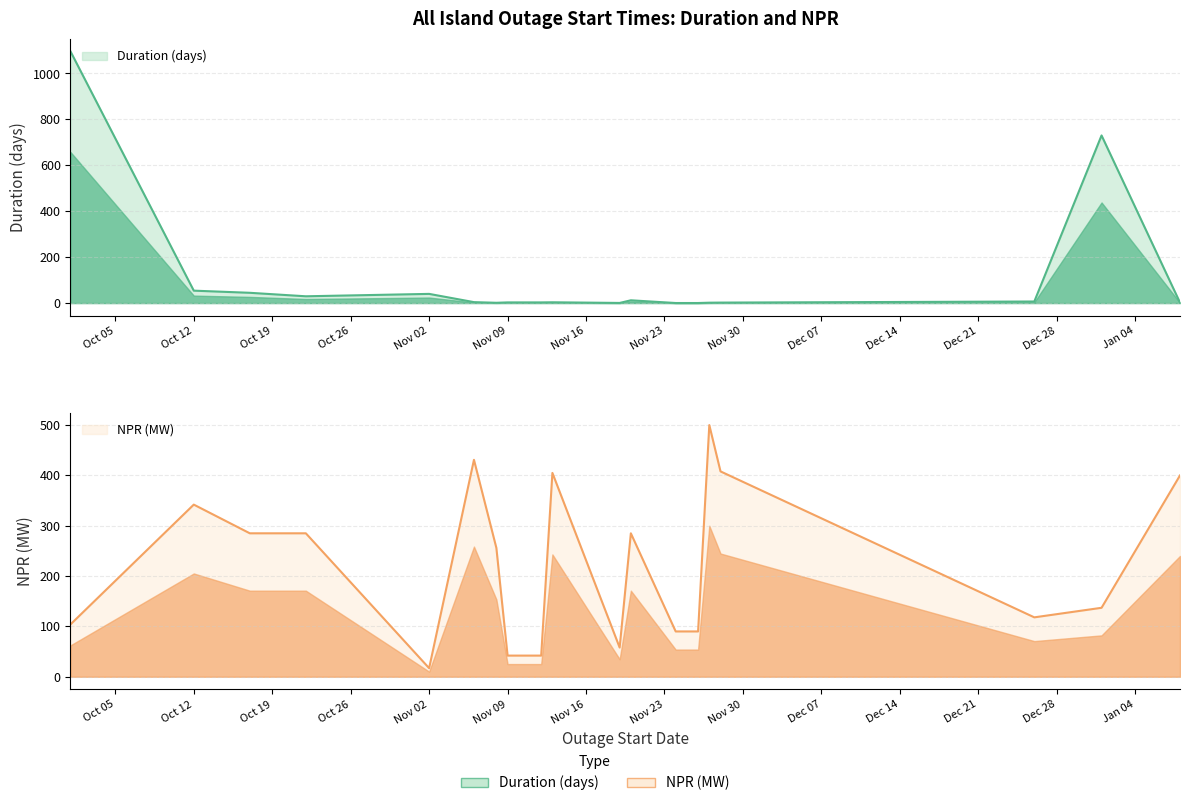

What is the difference between the second highest and minimum values in the NPR (MW) series?

414.0